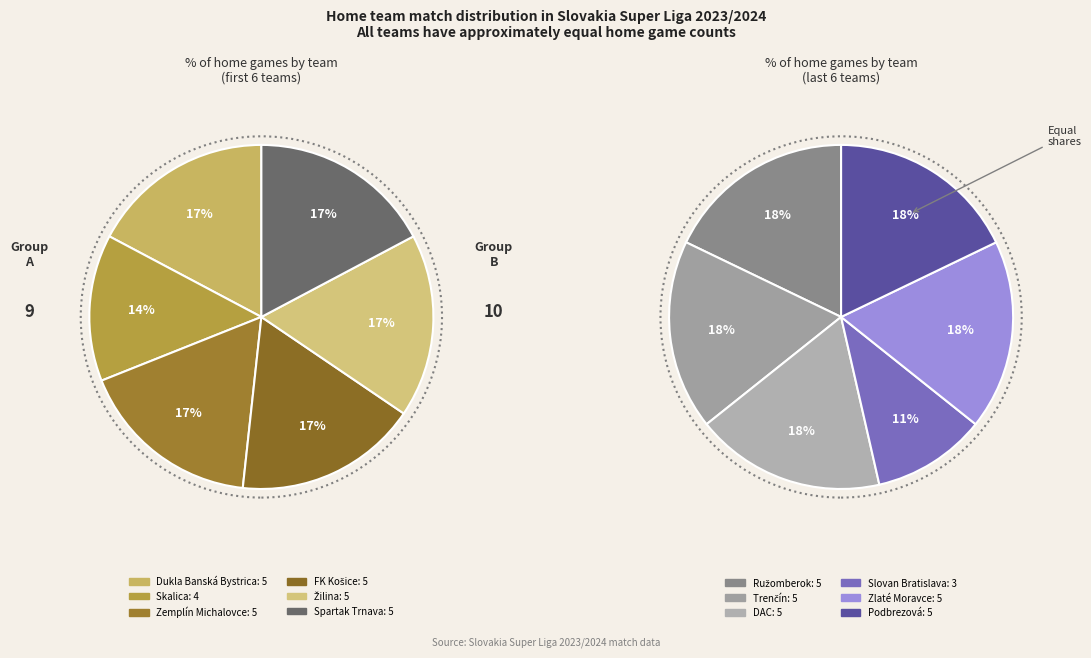

Rank the categories by value from highest to lowest.

Dukla Banská Bystrica, Zemplín Michalovce, FK Košice, Žilina, Spartak Trnava, Ružomberok, Trenčín, DAC, Zlaté Moravce, Podbrezová, Skalica, Slovan Bratislava